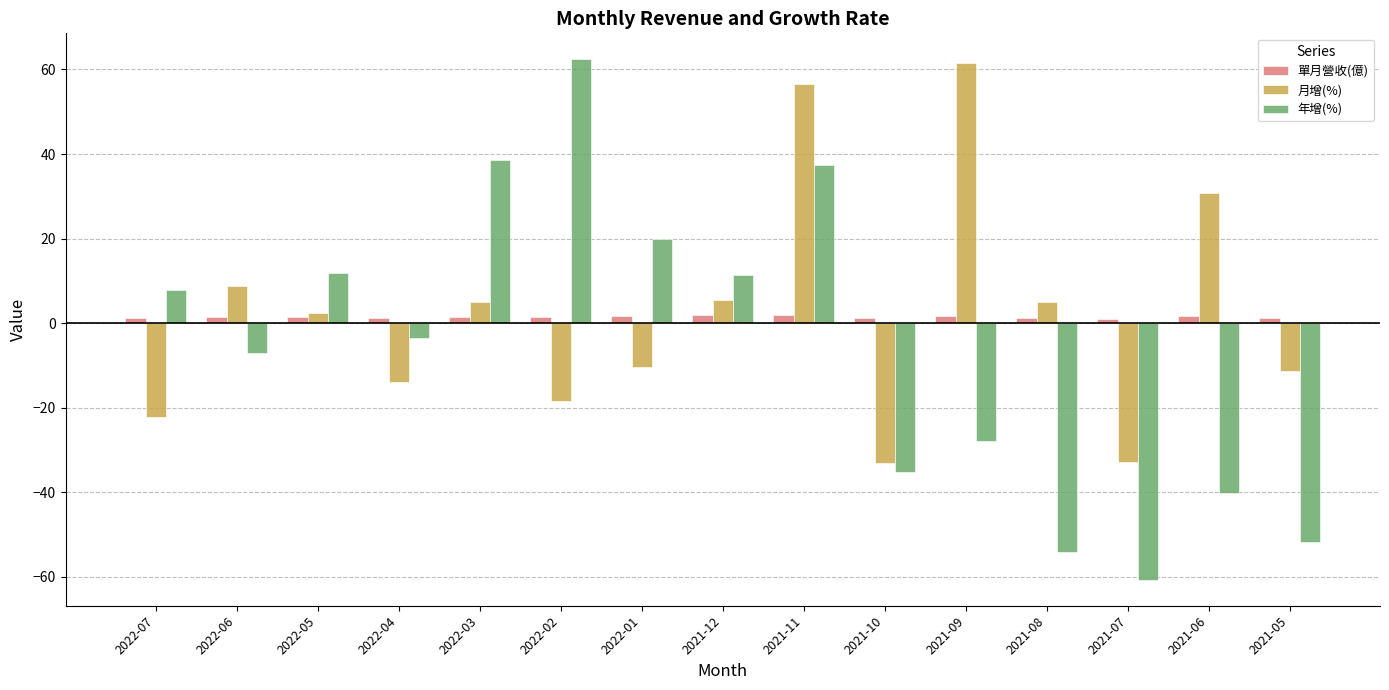

At which category is the sum across all series the highest?

2021-11